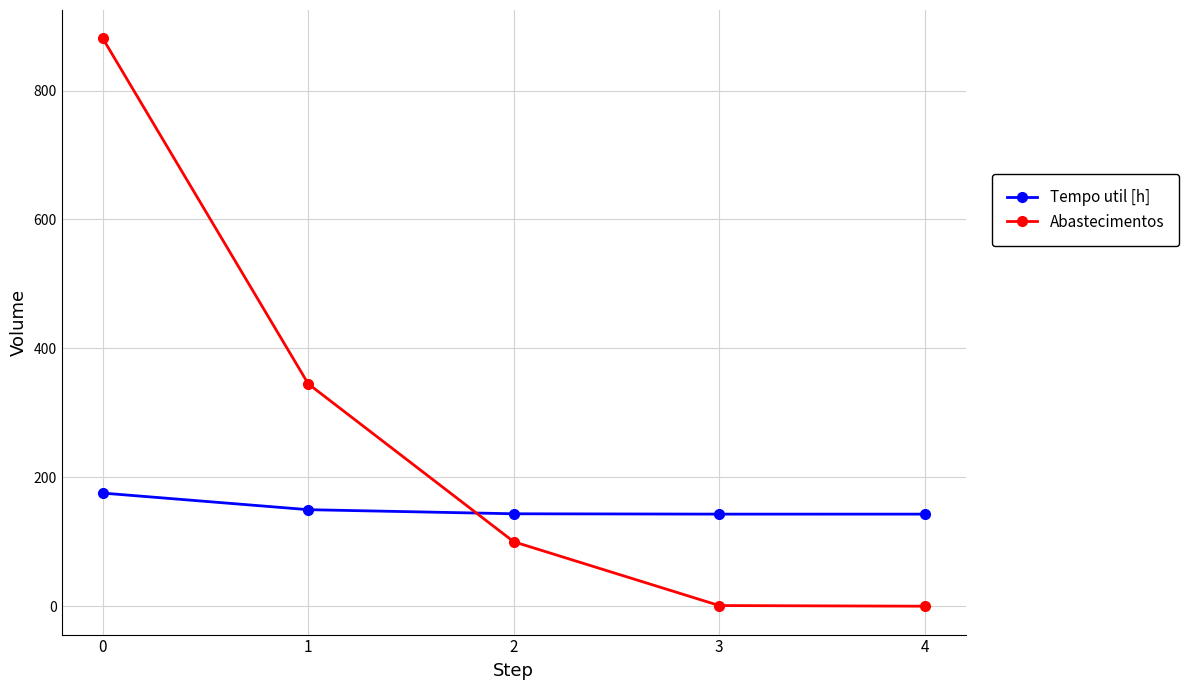

Rank the series by their average value, from highest to lowest.

Abastecimentos, Tempo util [h]